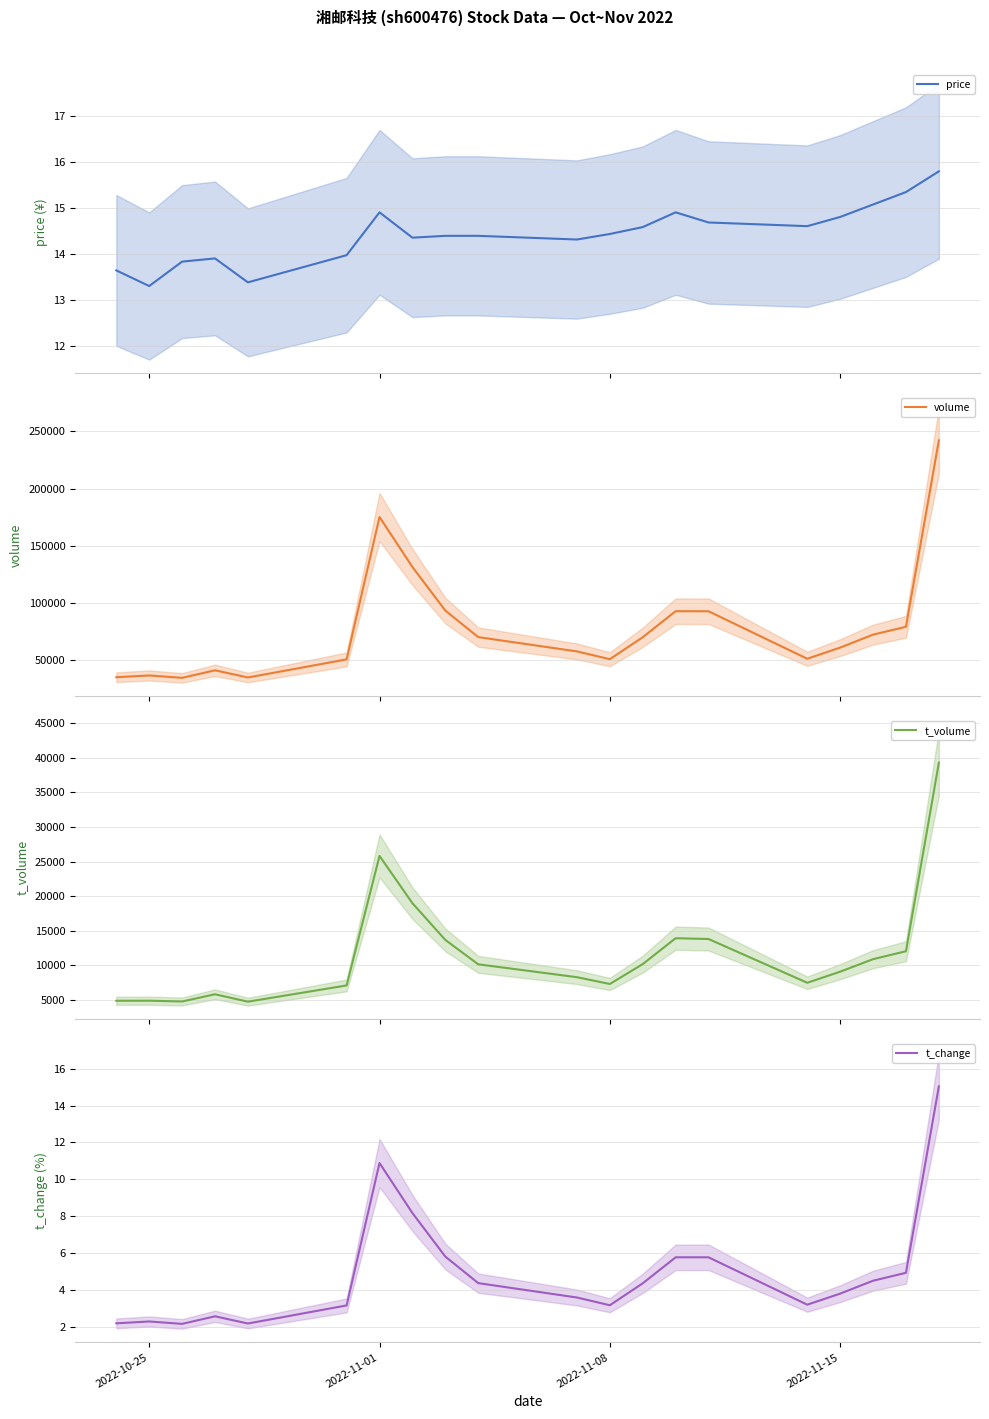

At how many categories does at least one series exceed 187386?

1